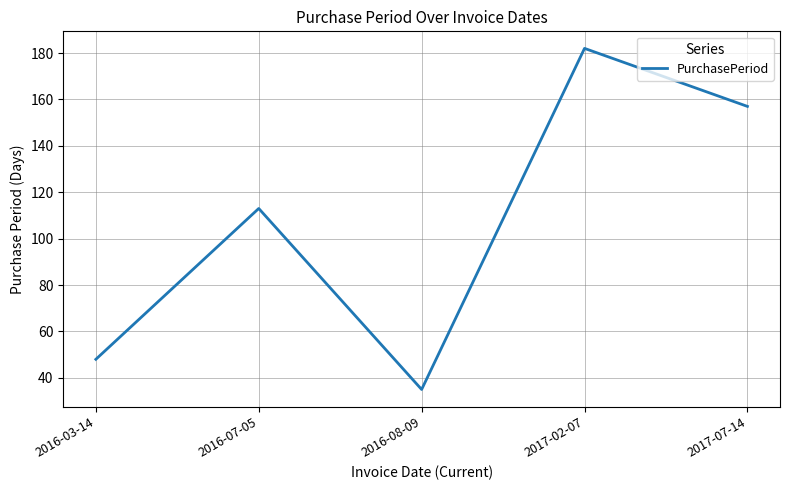

What is the sum of all values?

535